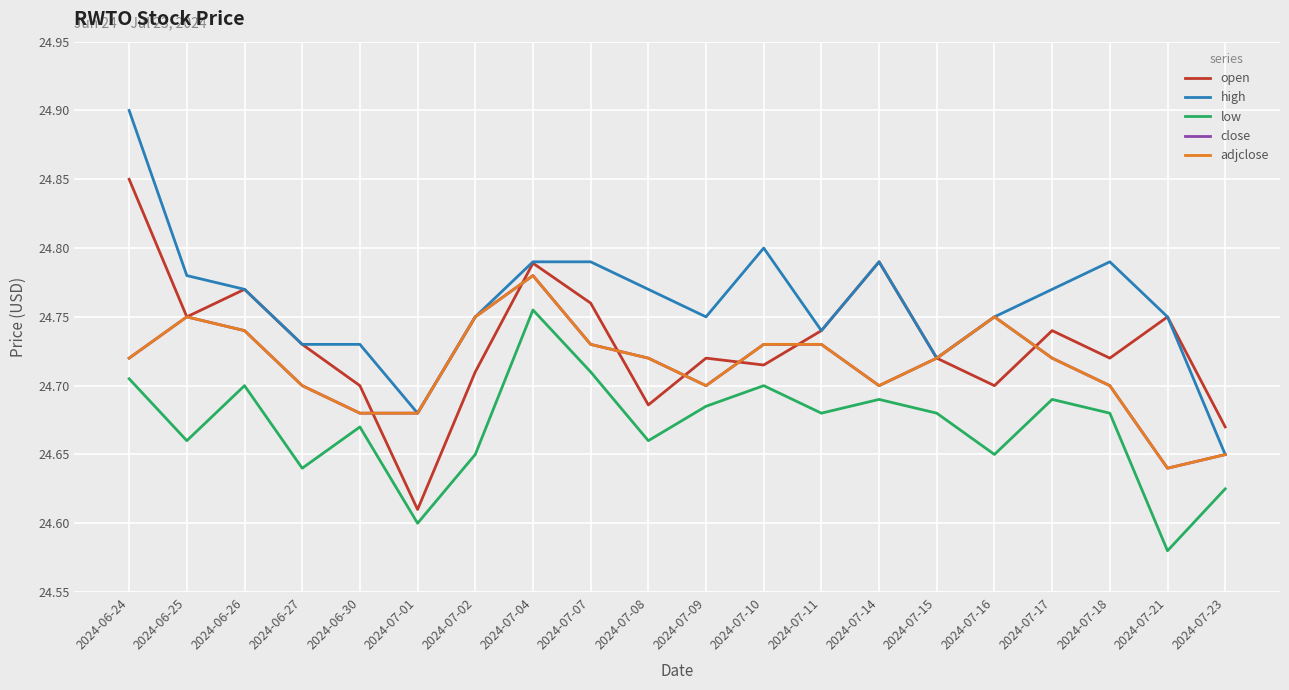

The low series shows 24.7 at 2024-07-18. True or false?

True